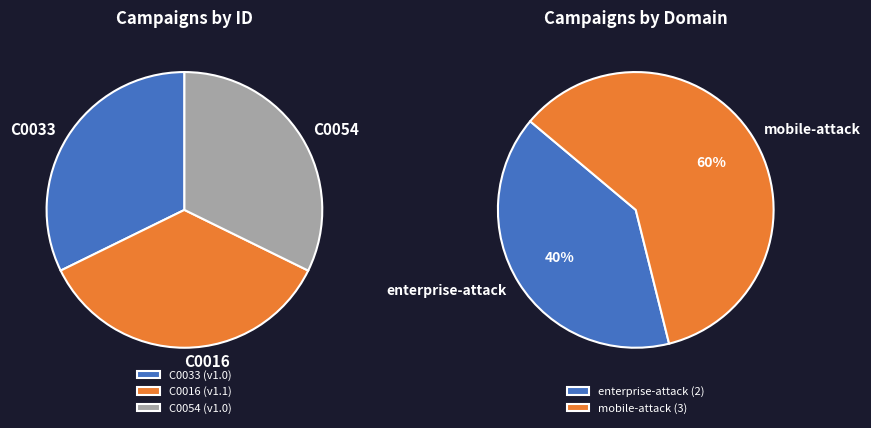

Is there any slice that represents more than half of the pie?

No